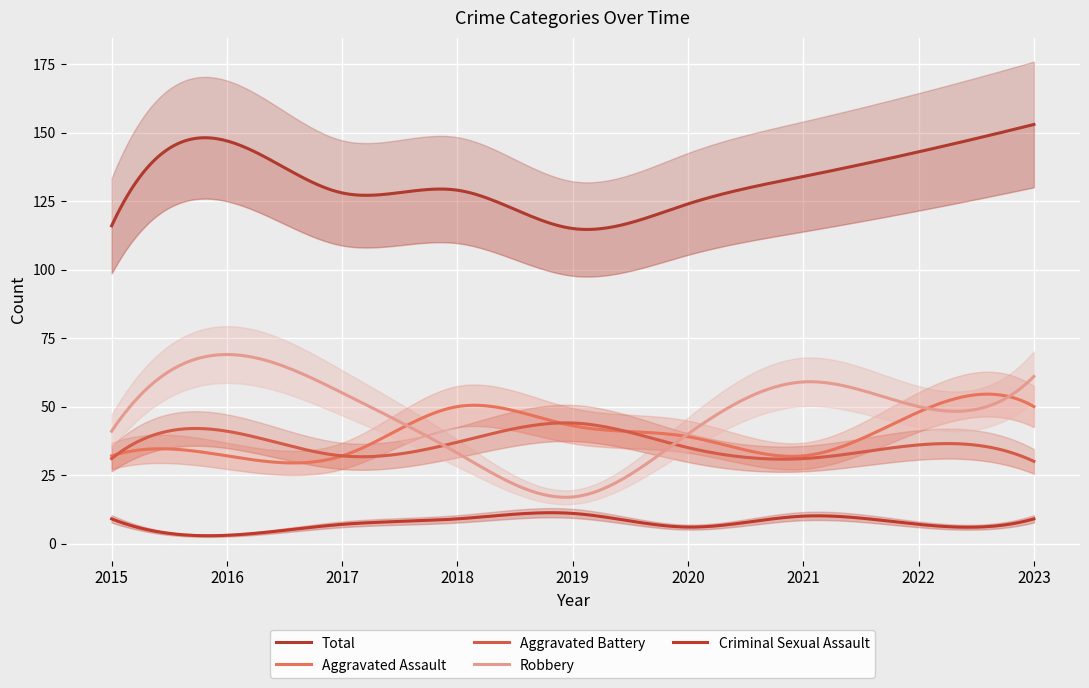

The Robbery series shows 25 at 2016. True or false?

False